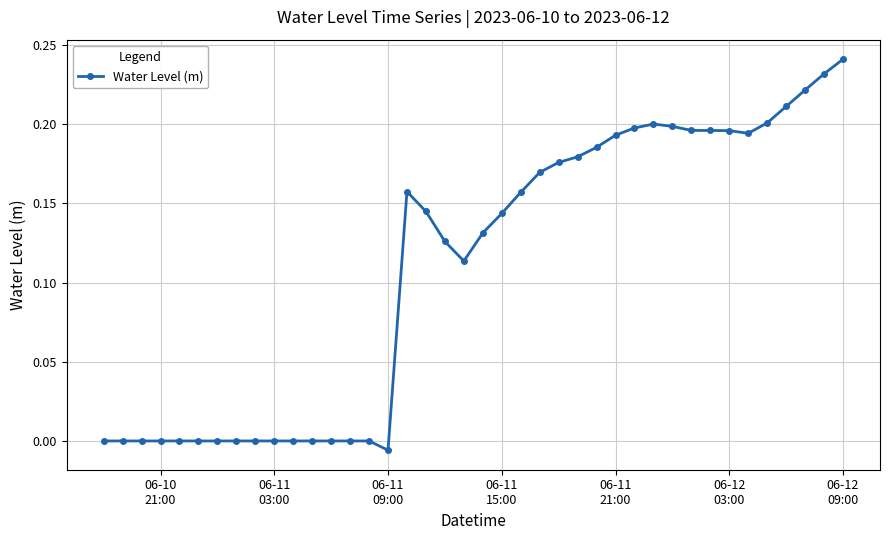

True or false: the data has more than 0 interior local peaks.

True